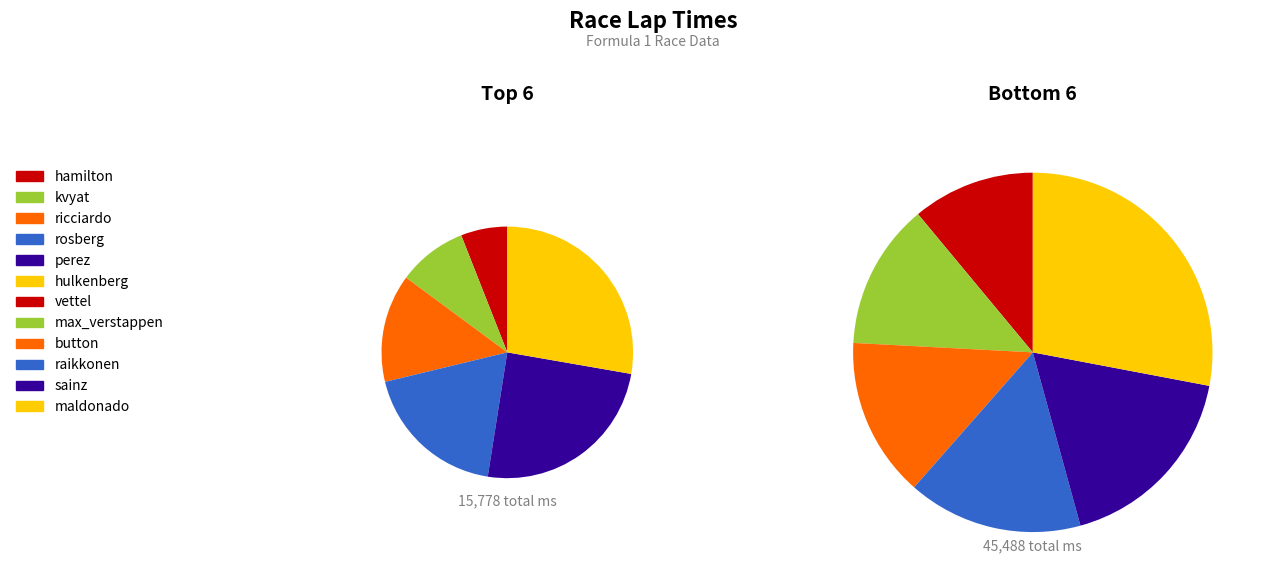

To the nearest percent, what is the average slice percentage?

8%